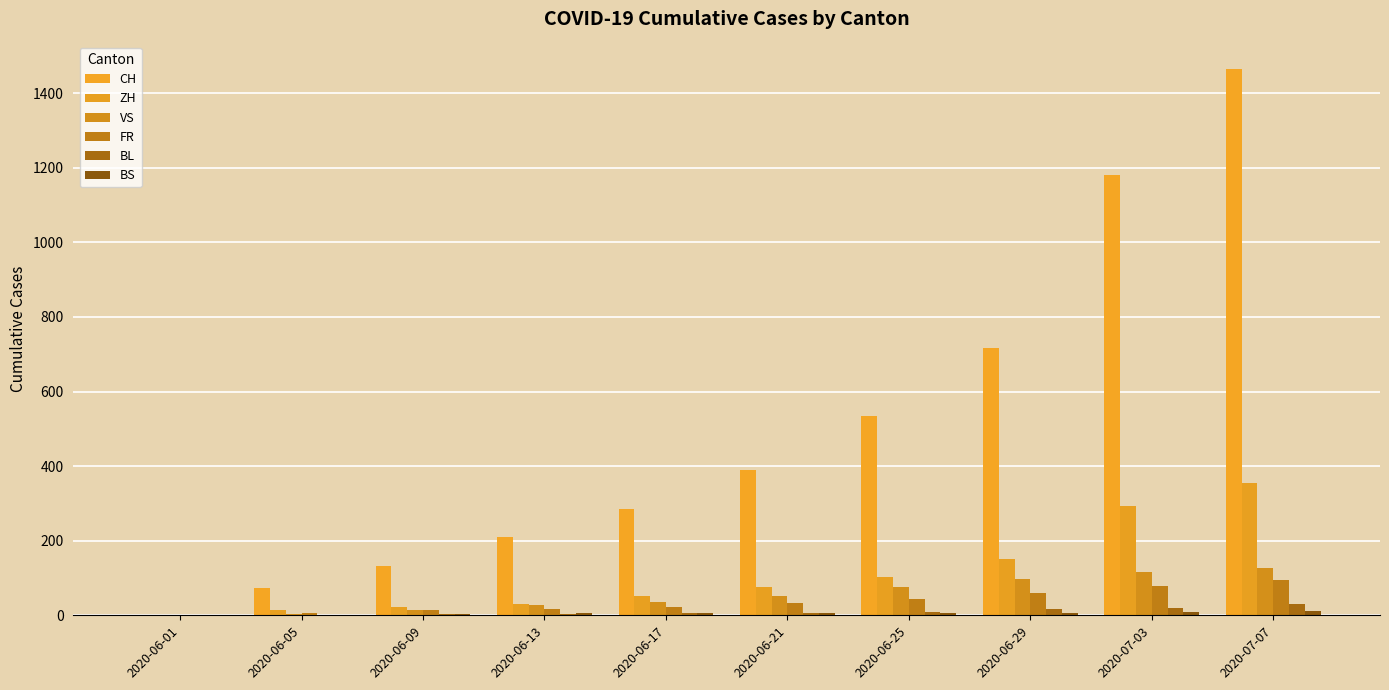

Where is CH nearest to the value 732?

2020-06-29